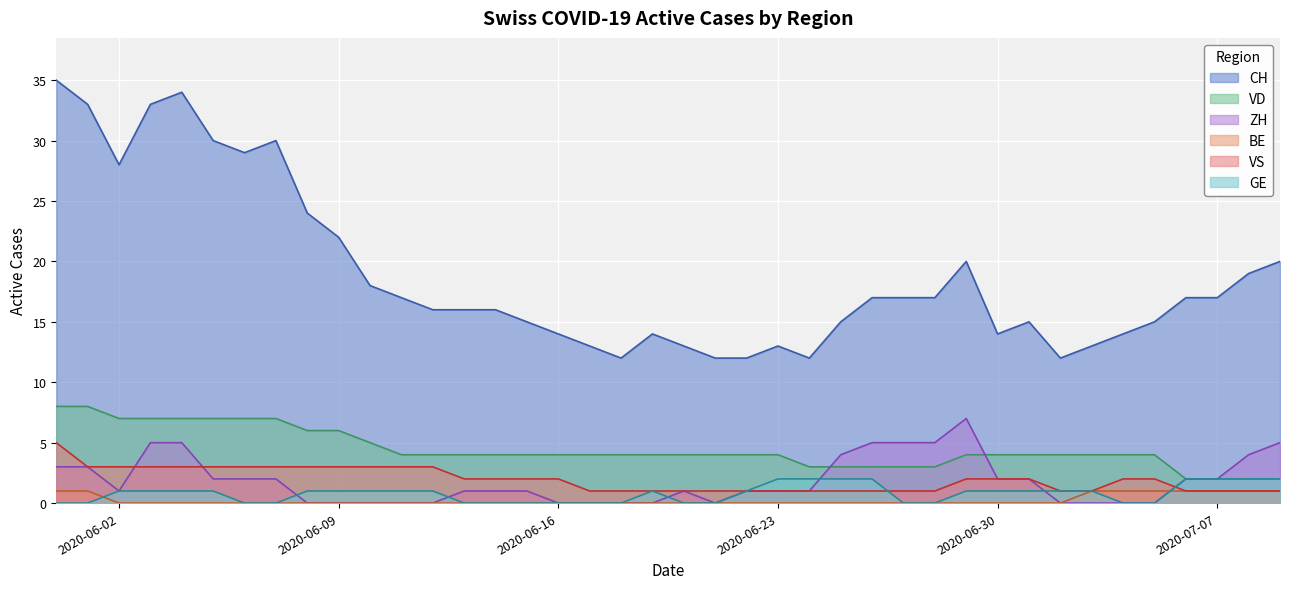

What is the spread (max minus min) of values at 2020-06-15?

15